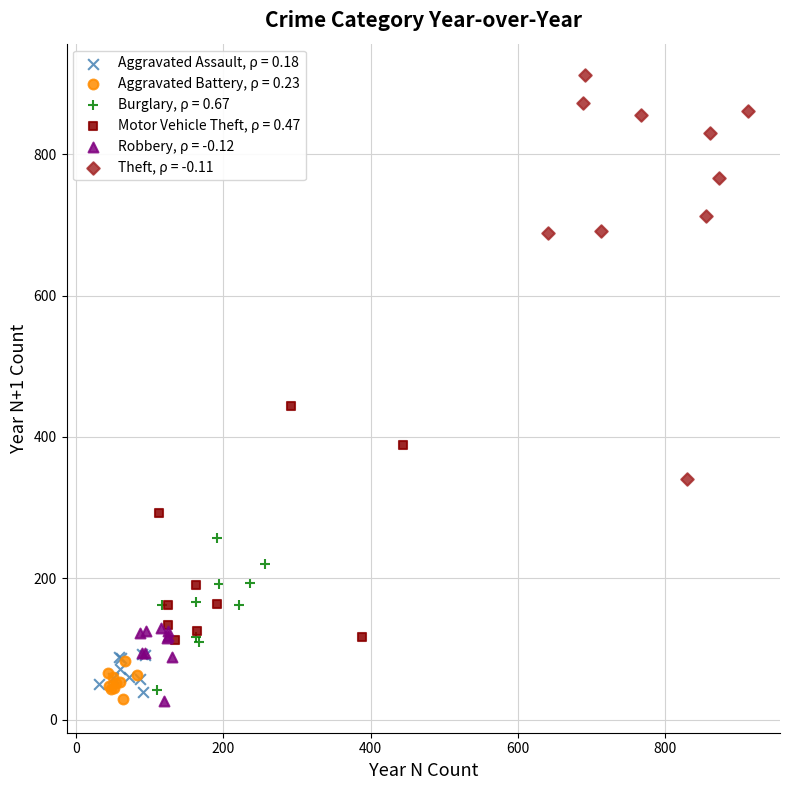

What are all the series names shown in the legend?

Aggravated Assault, ρ = 0.18, Aggravated Battery, ρ = 0.23, Burglary, ρ = 0.67, Motor Vehicle Theft, ρ = 0.47, Robbery, ρ = -0.12, Theft, ρ = -0.11